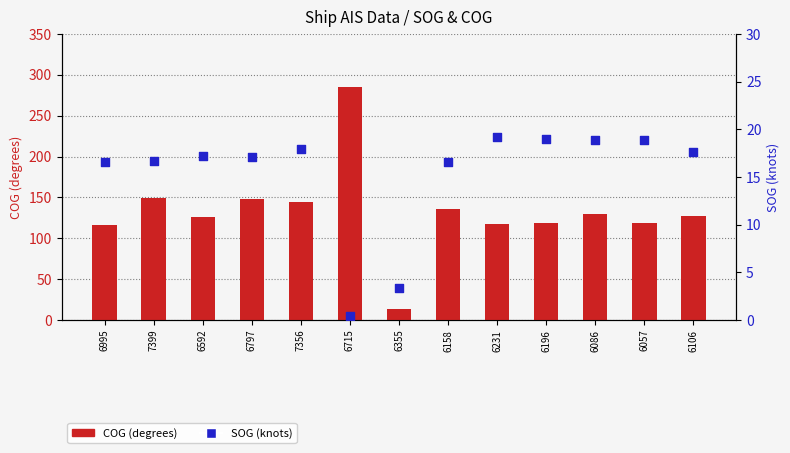

Which series contains the lowest Y value?

SOG (knots)